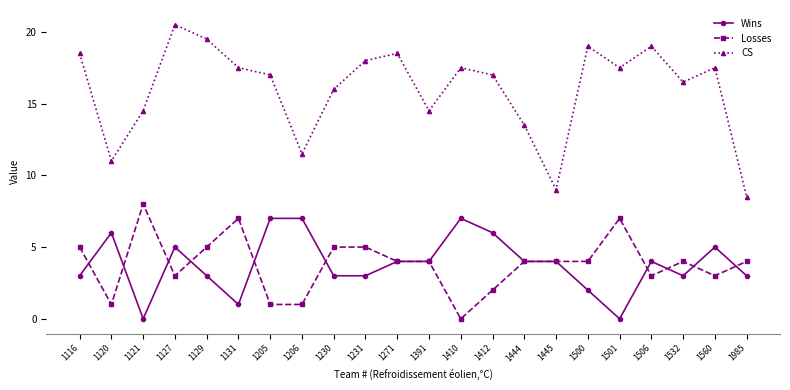

How many lines are shown in the chart?

3